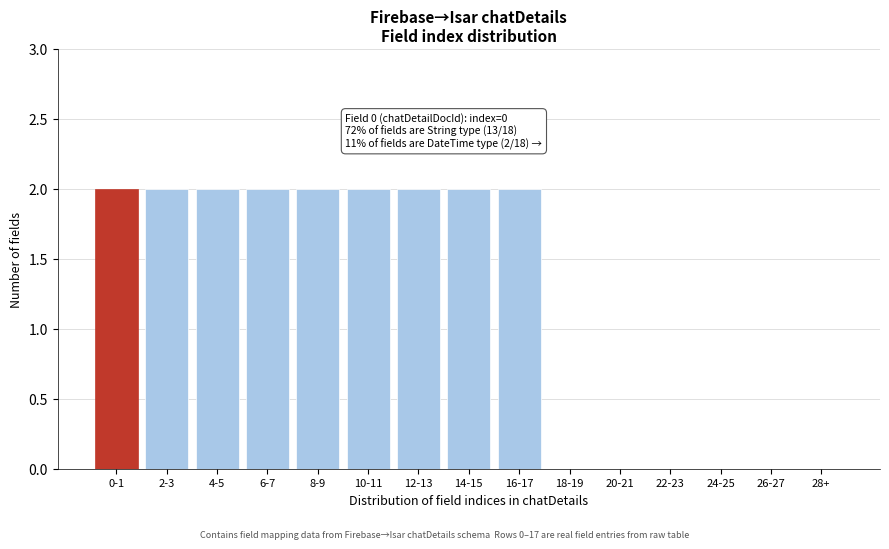

Reading left to right, list all the values displayed in this chart.

0-1=2	2-3=2	4-5=2	6-7=2	8-9=2	10-11=2	12-13=2	14-15=2	16-17=2	18-19=0	20-21=0	22-23=0	24-25=0	26-27=0	28+=0